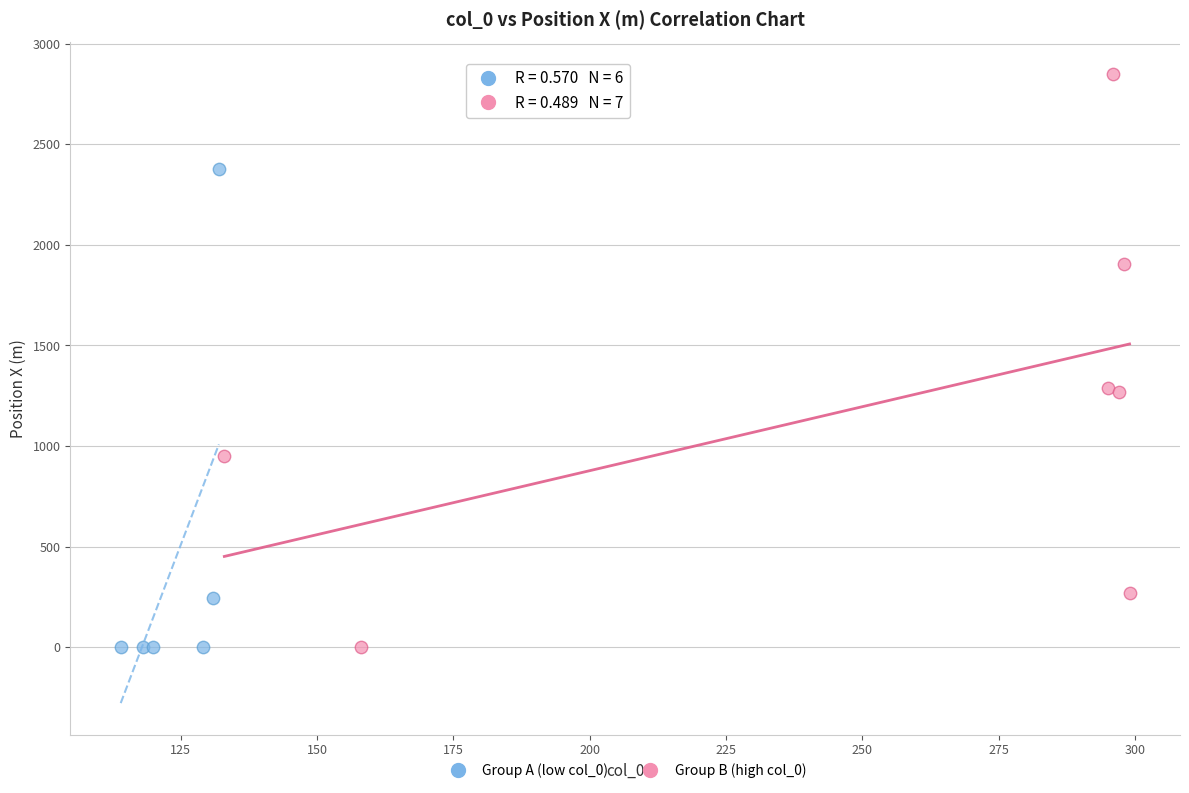

Which series contains the highest Y value?

Group B (high col_0)